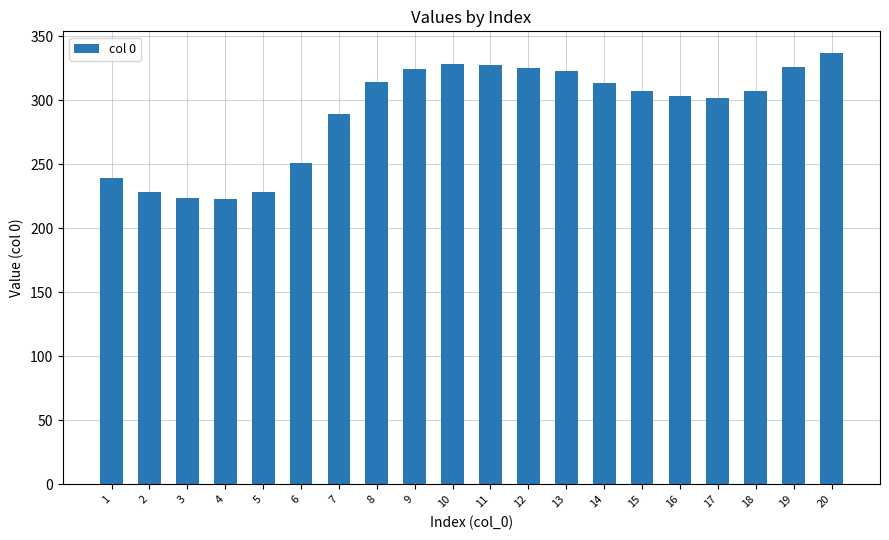

What is the smallest value displayed?

223.3